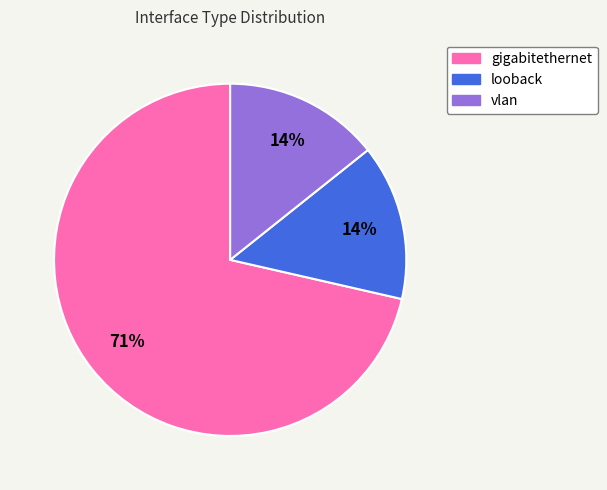

The vlan slice represents 2% of the pie. True or false?

False